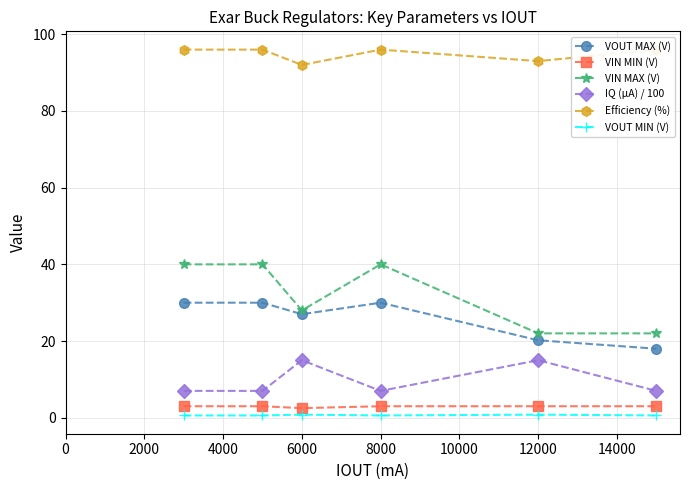

True or false: VOUT MIN (V) and IQ (µA) / 100 intersect in this chart.

False